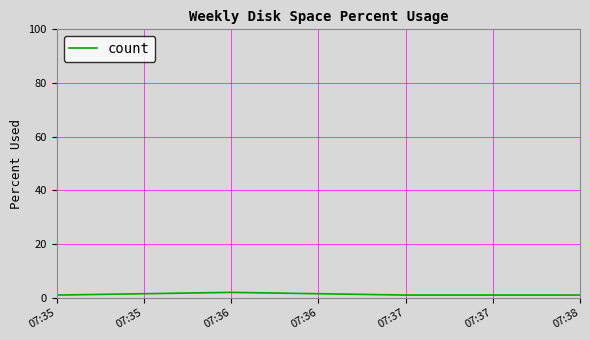

True or false: there are more than 1 points higher than both neighbors.

False